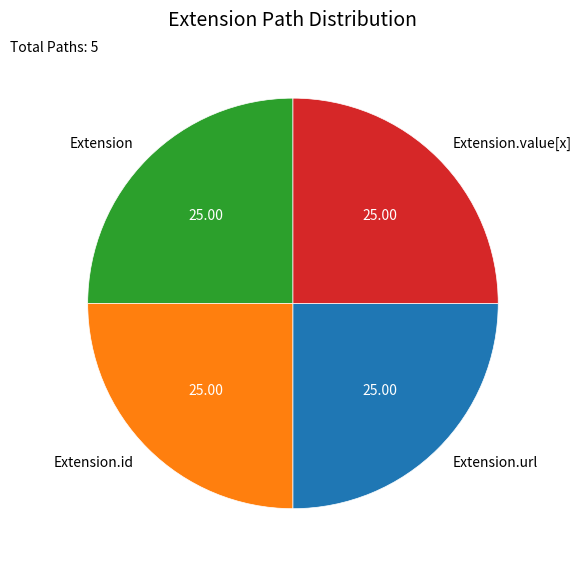

Is there a majority slice in this chart?

No